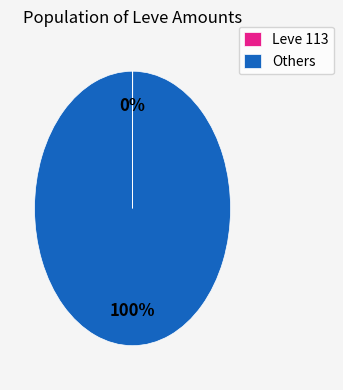

Does any single category account for the majority?

Yes